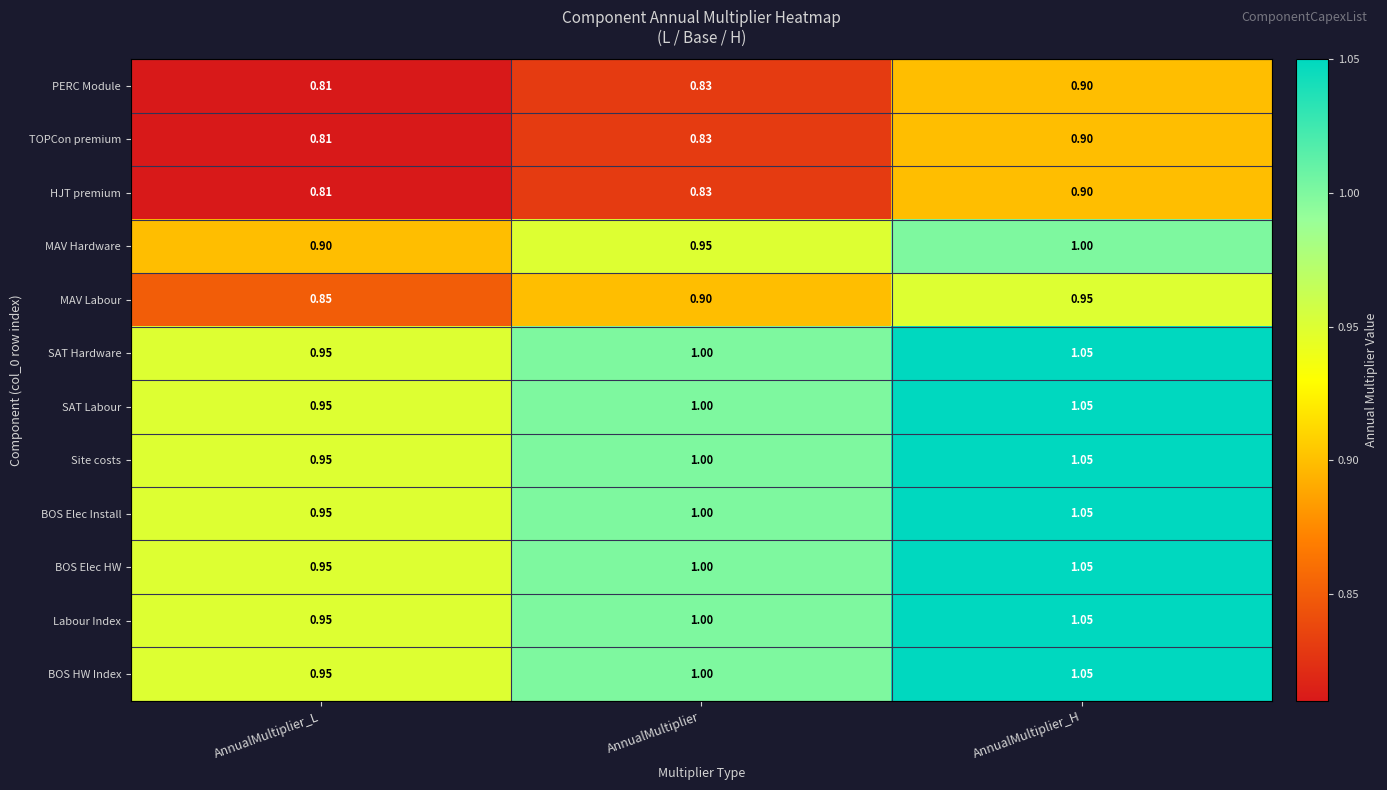

What is the difference between the highest and lowest values at AnnualMultiplier_L?

0.1